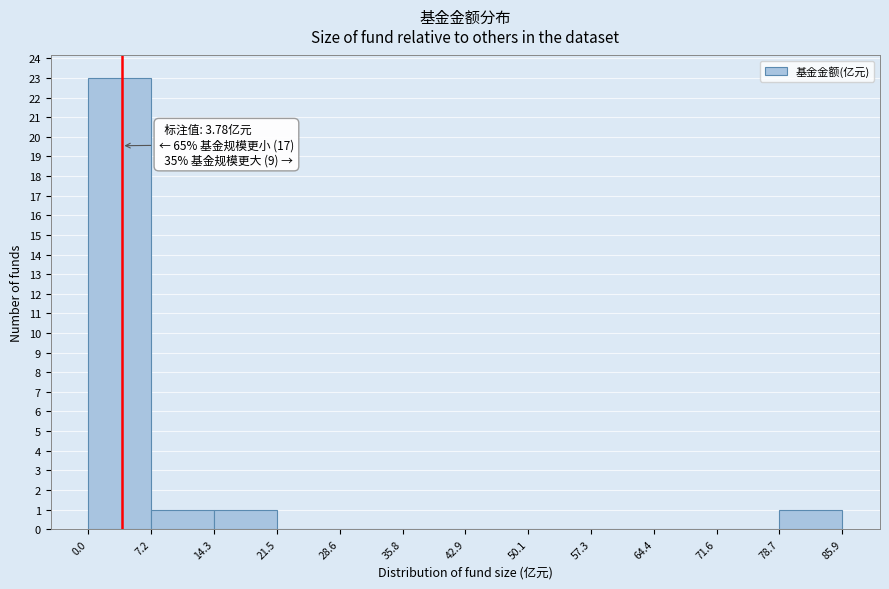

Over which range of the x-axis is the bar tallest?

0.0 to 7.2